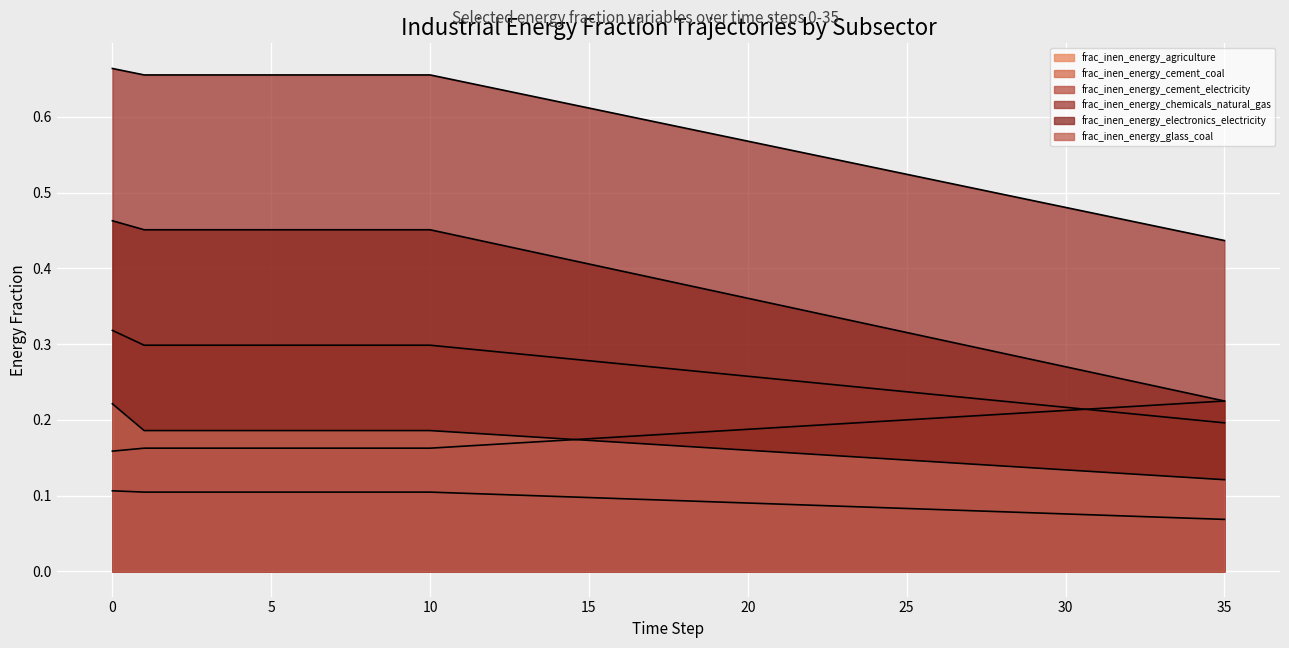

What is the value of the frac_inen_energy_electronics_electricity point at the 14th from the left?

0.4